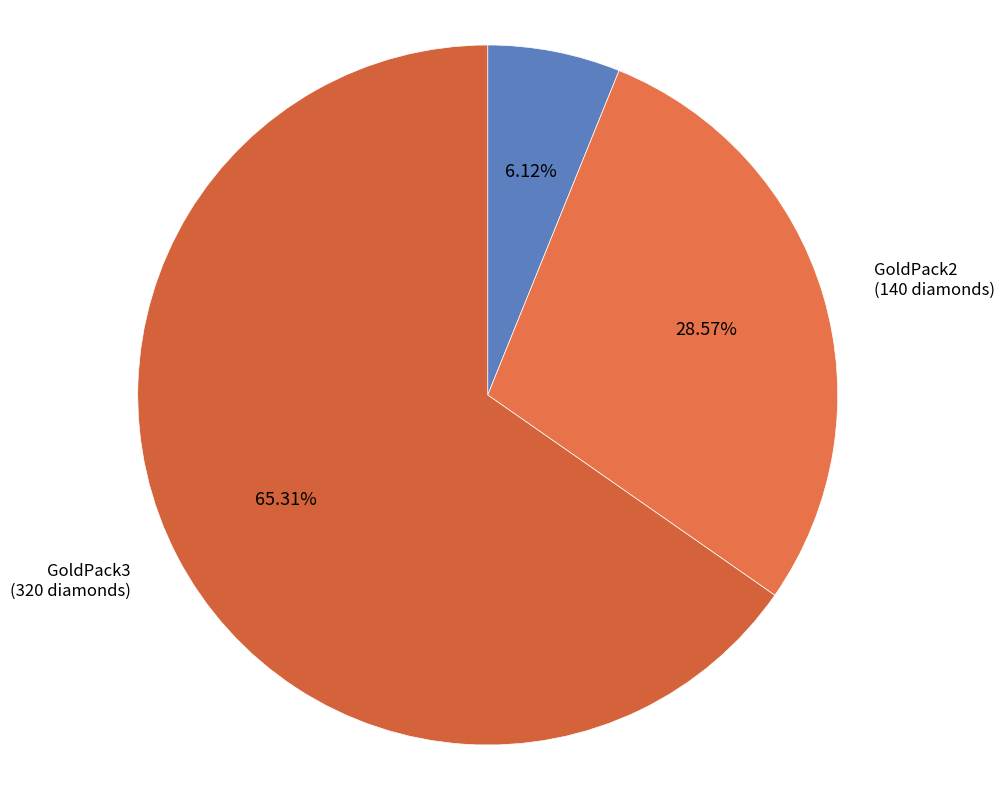

Combined, do GoldPack3 and GoldPack2 account for over 50%?

Yes